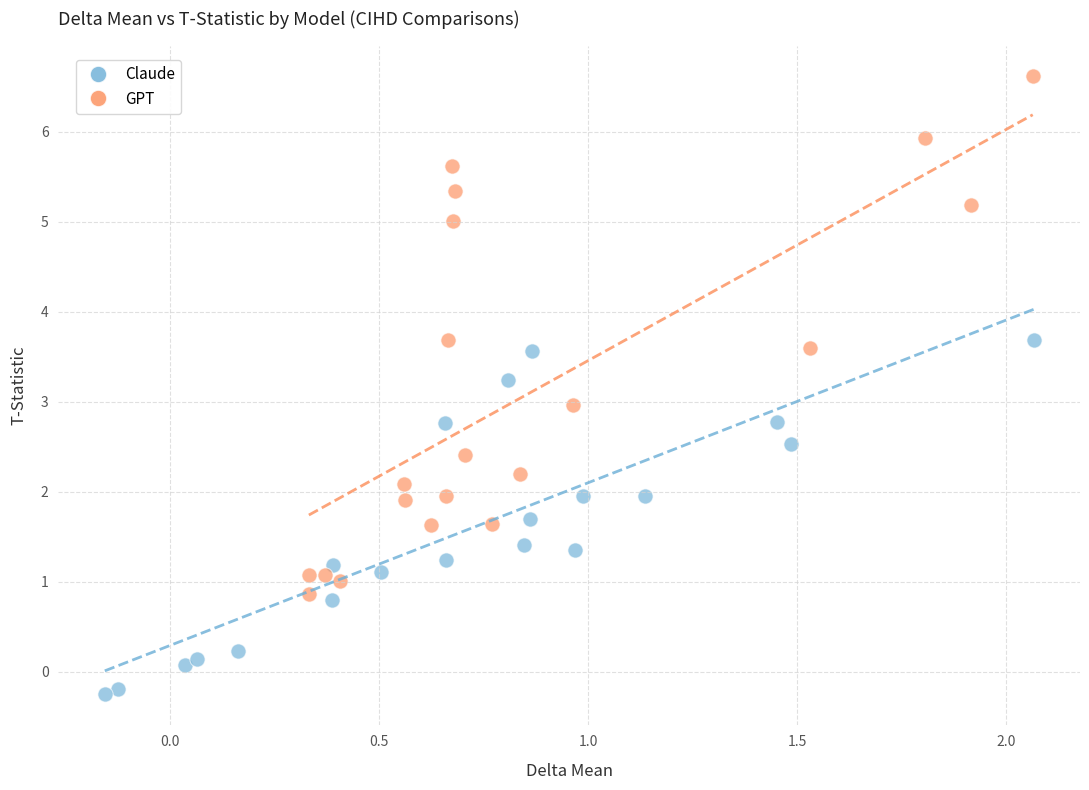

What are all the series names shown in the legend?

Claude, GPT